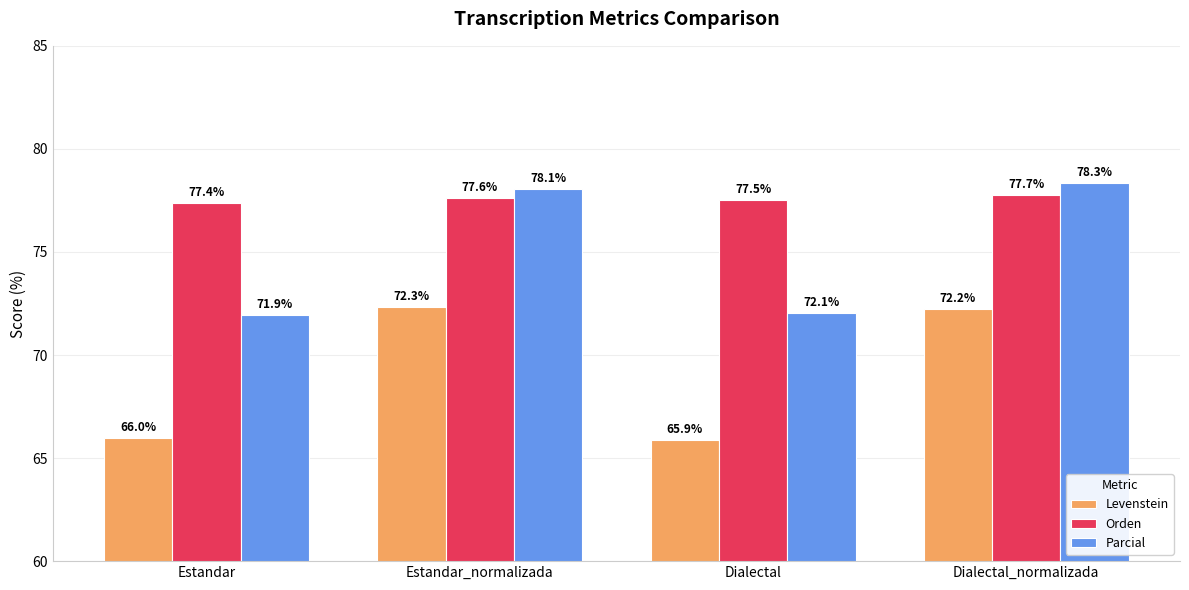

What is the label of the 2nd bar from the right?

Dialectal